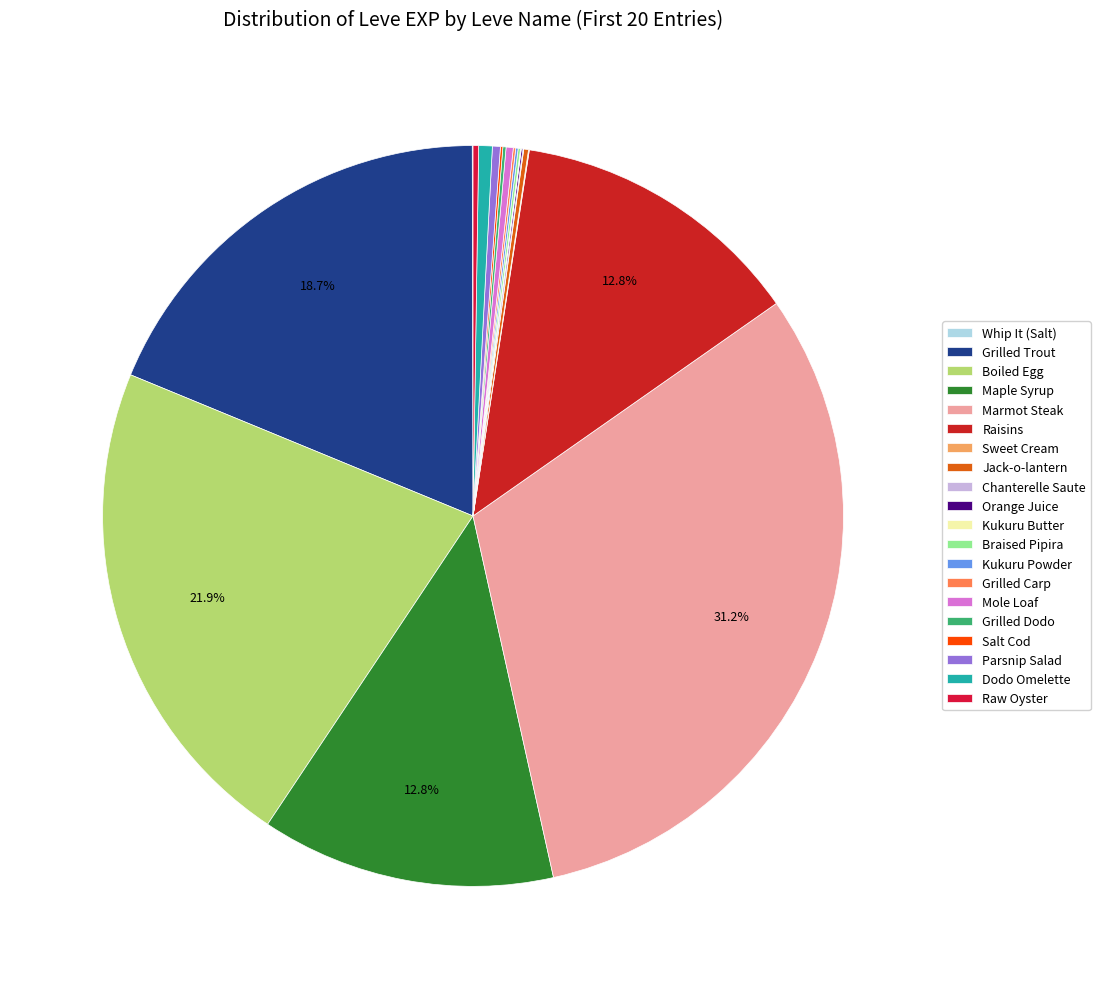

Count the number of slices in the pie.

20